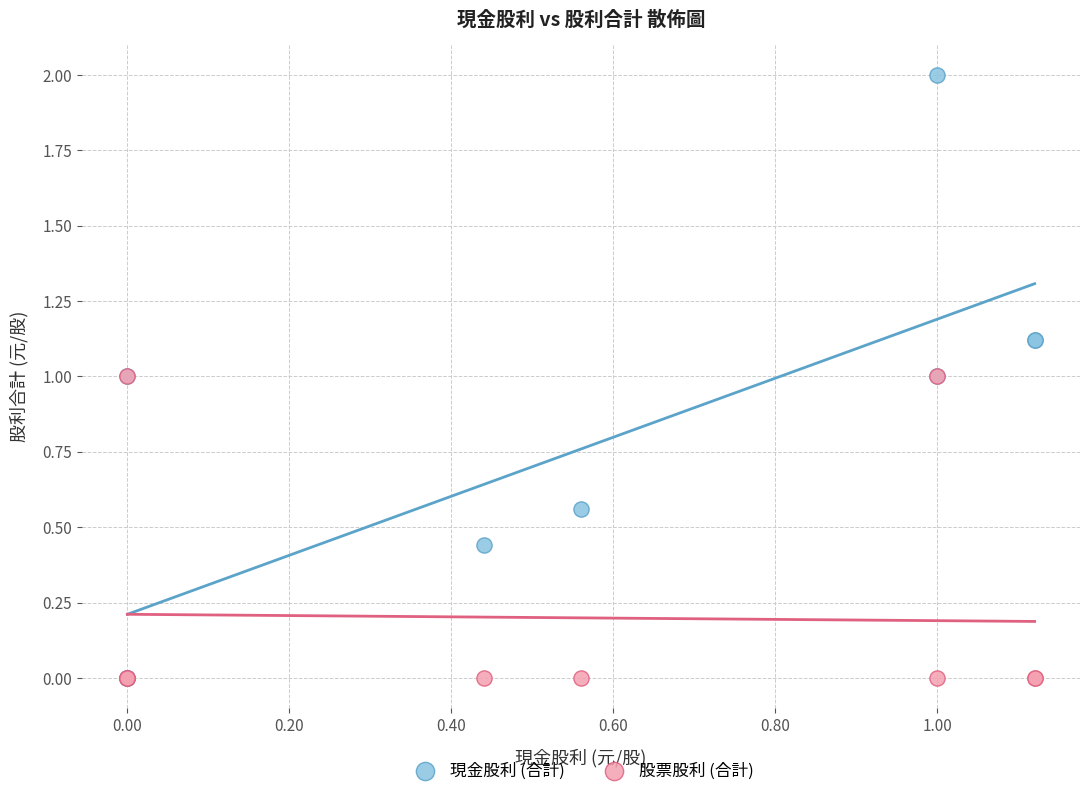

Which series has the largest Y range (max minus min)?

現金股利 (合計)